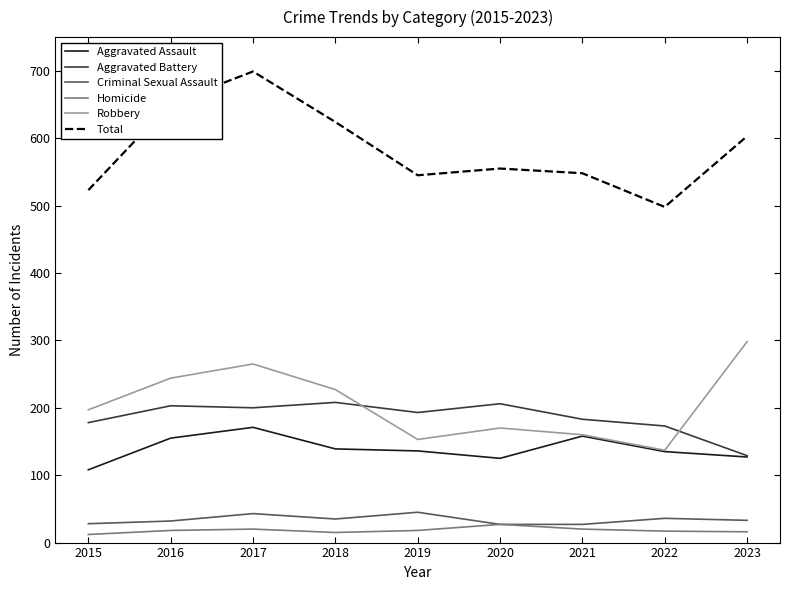

At which category does Total reach its first local valley?

2019